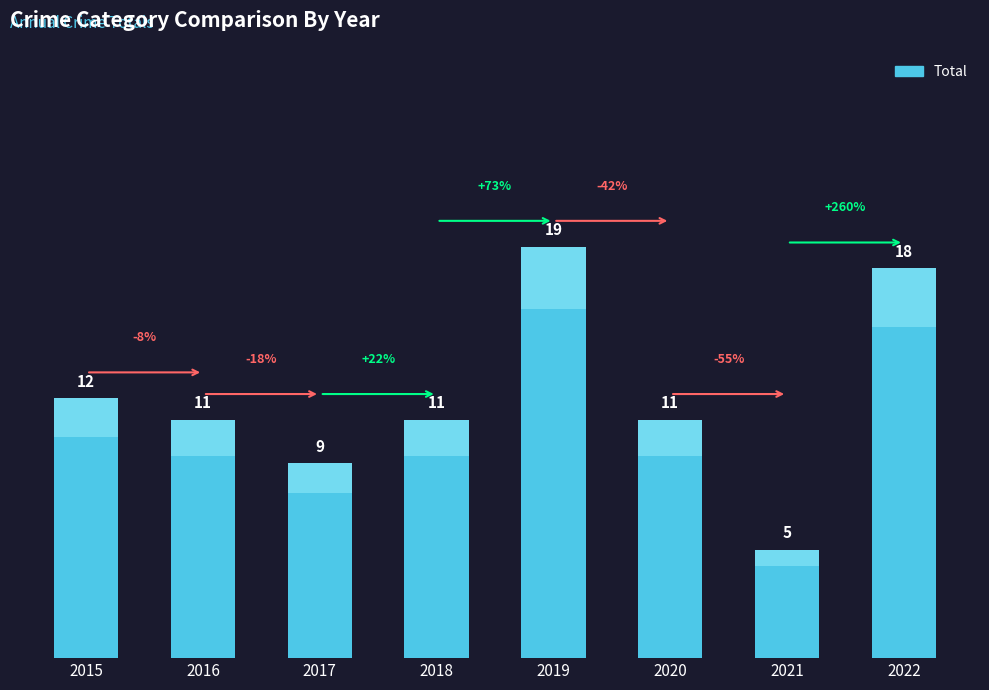

The chart shows a value of 18 at 2020. True or false?

False